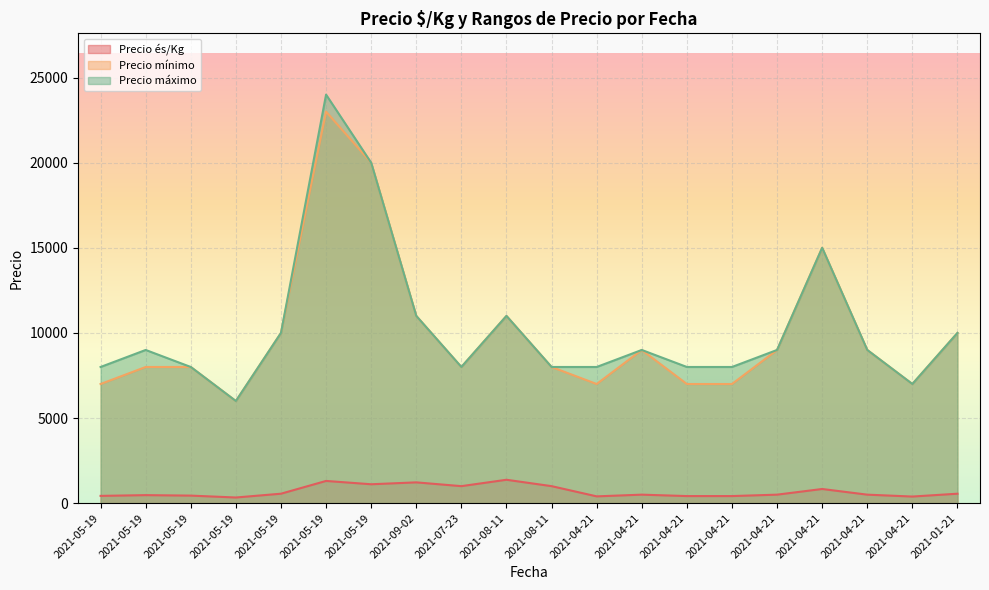

The value of Precio és/Kg at 2021-09-02 is 1222. True or false?

True